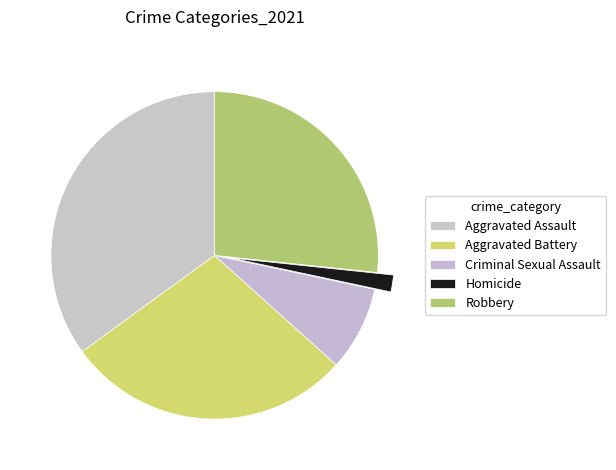

How many segments does this pie chart have?

5